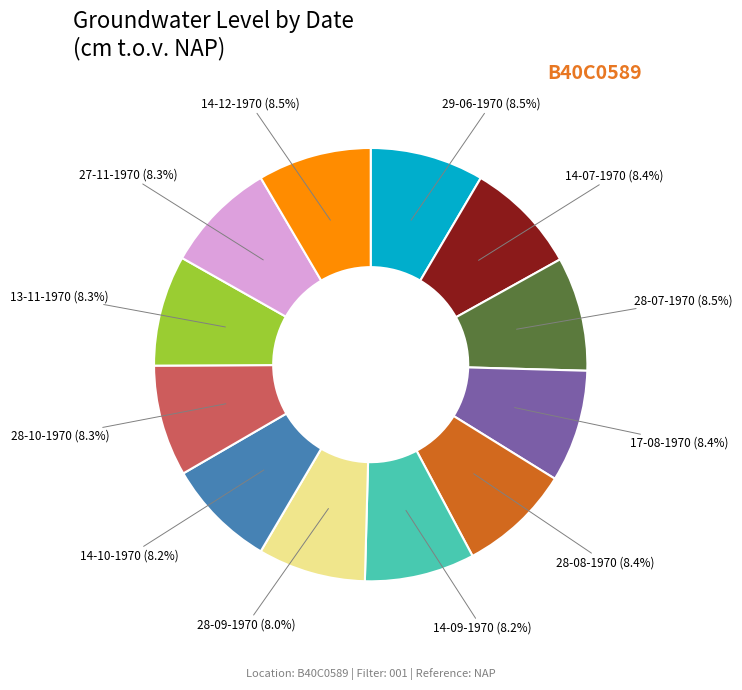

Is there a majority slice in this chart?

No